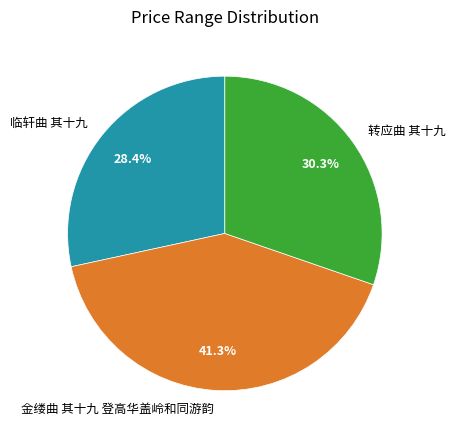

Which category has the smallest portion of the pie?

临轩曲 其十九